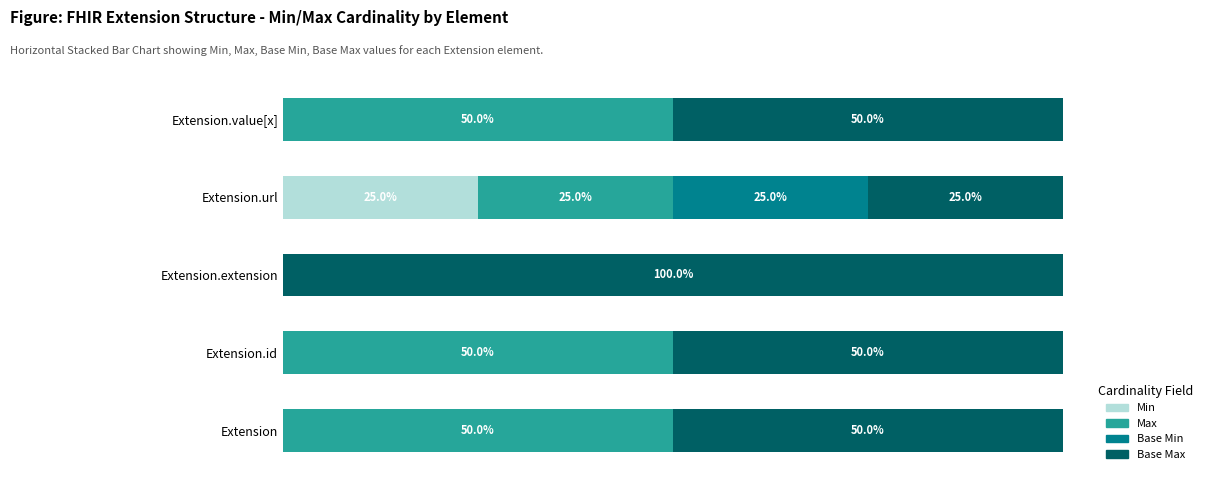

Rank the series by their maximum value, from highest to lowest.

Base Max, Max, Min, Base Min